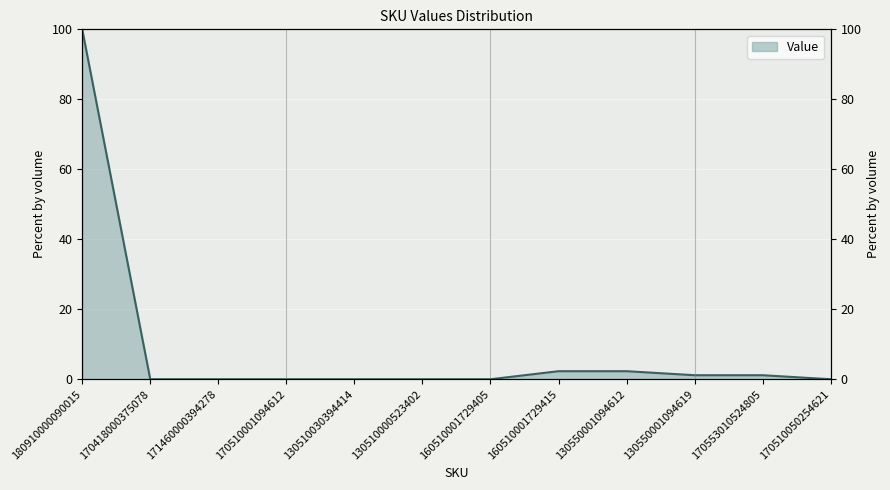

Rank the categories by value from lowest to highest.

170418000375078, 171460000394278, 170510001094612, 130510030394414, 130510000523402, 160510001729405, 170510050254621, 130550001094619, 170553010524805, 160510001729415, 130550001094612, 180910000090015